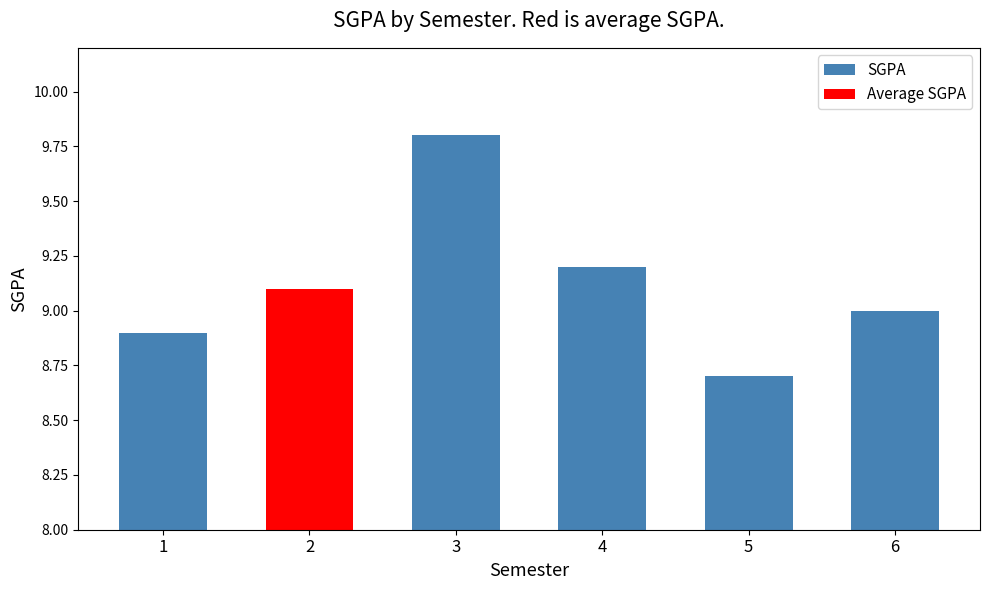

Is it true that SGPA equals 9.2 at 4?

True